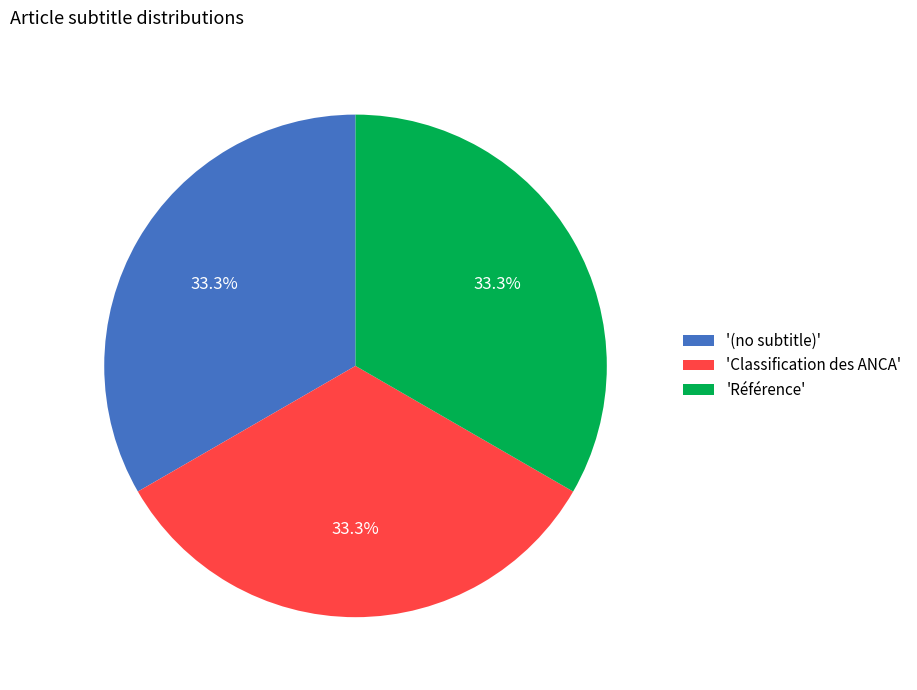

What is the ratio of the value at '(no subtitle)' to the value at 'Classification des ANCA'?

1.0